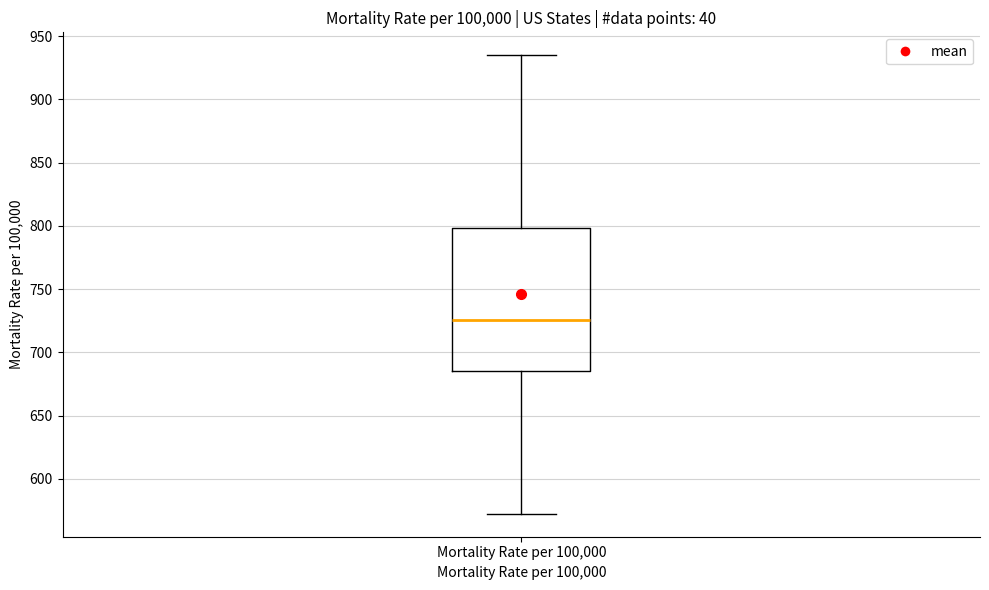

Transcribe this box plot: give where the median line is, the range the box spans, and where the two whiskers end, as read against the y-axis. The values are not printed on the chart, so give them approximately, as read against the axis.

median 725, box 685 to 800, whiskers 575 to 935